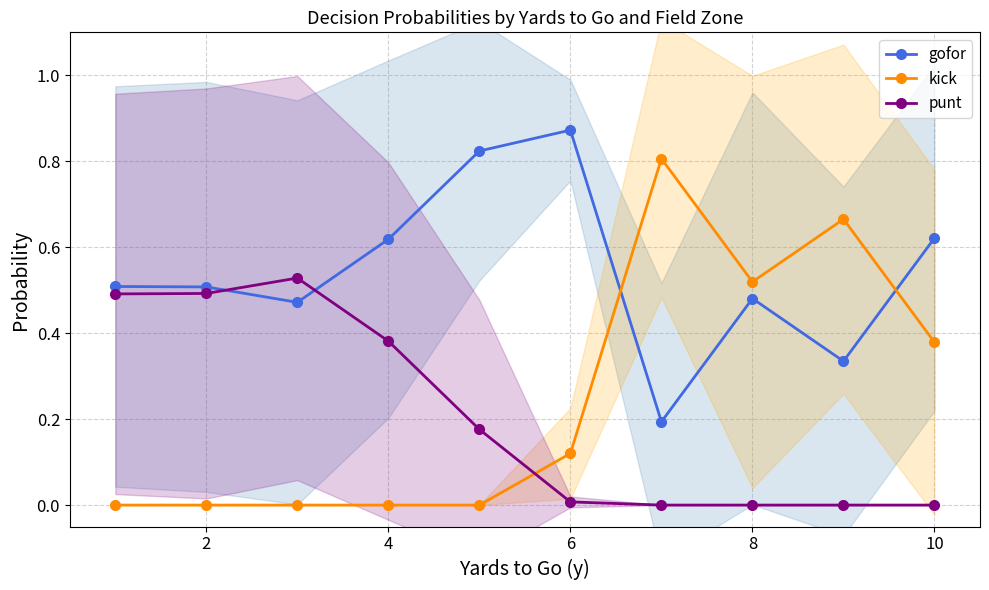

How many interior local valleys does the gofor series have?

3